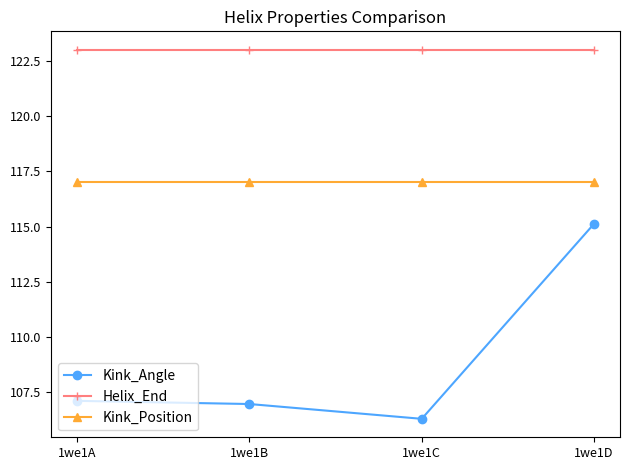

True or false: Kink_Angle and Helix_End intersect in this chart.

False